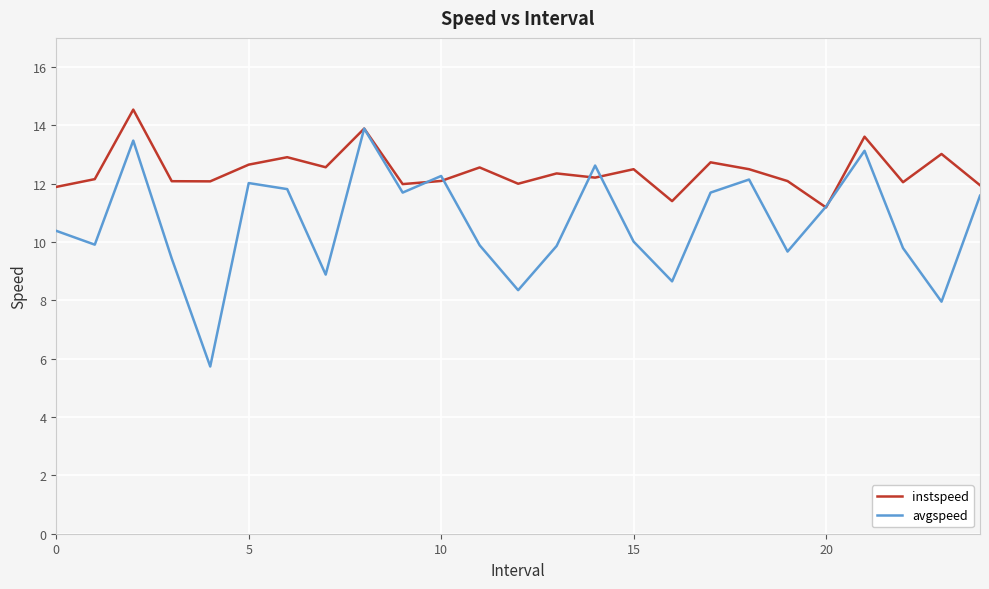

Which series has the largest total across all categories?

instspeed